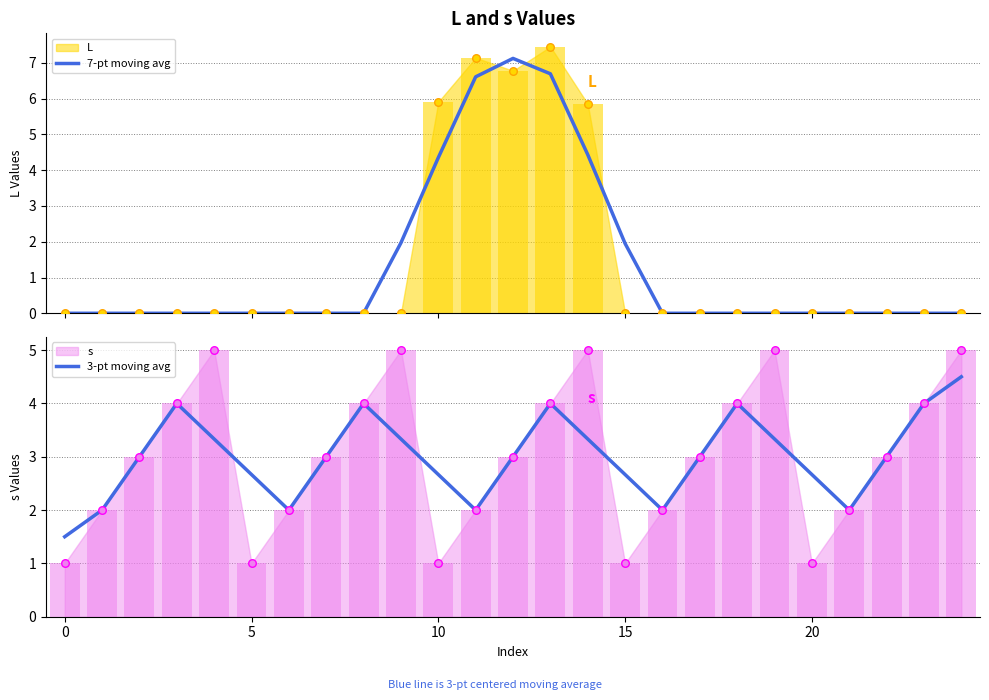

At which category is the sum across all series the highest?

13